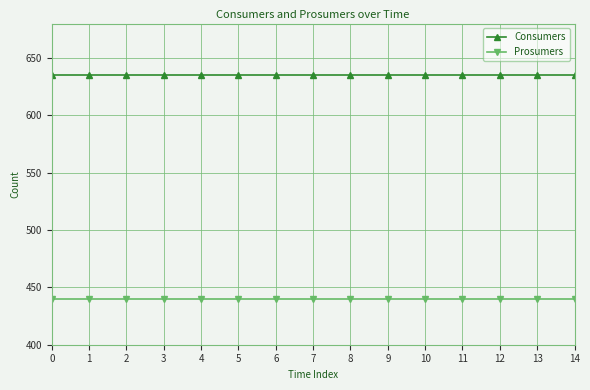

What is the sum of the Consumers values at 6 and 5?

1270